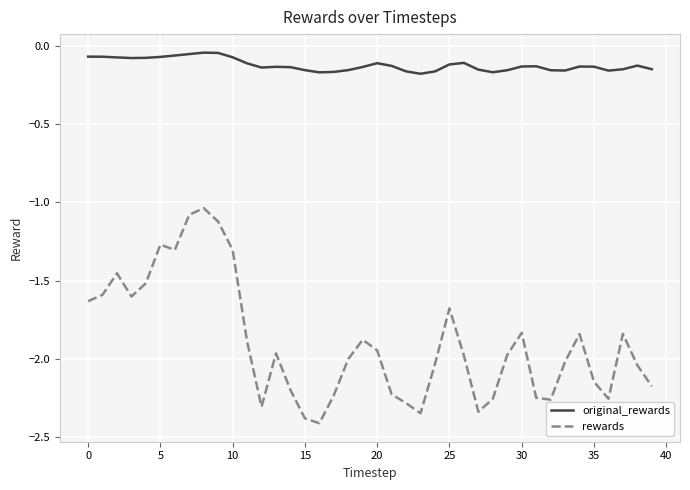

Does the chart have visible grid lines?

Yes